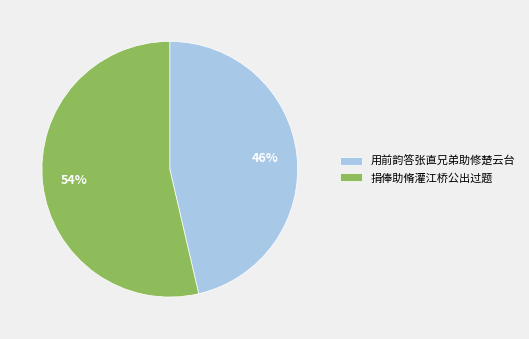

To the nearest percent, what is the combined percentage of 捐俸助脩灌江桥公出过题 and 用前韵答张直兄弟助修楚云台?

100%